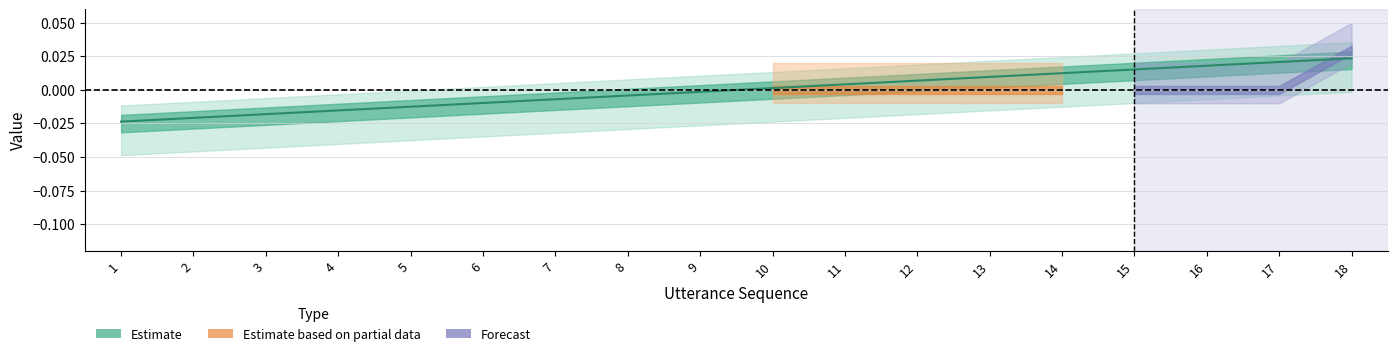

How many values are below zero?

9